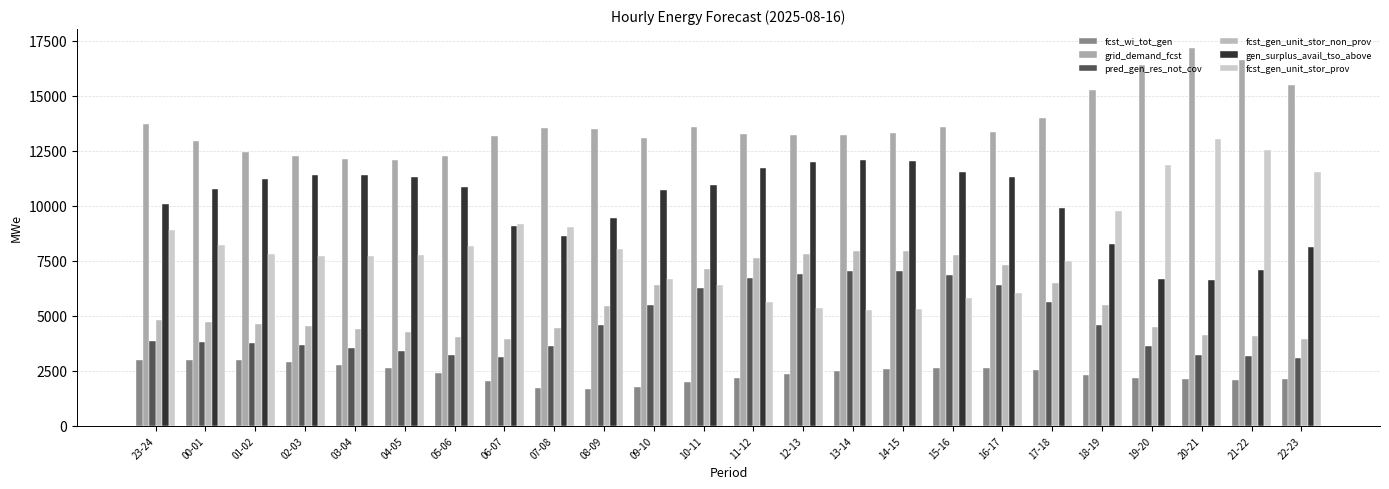

What is the label of the 13th bar from the left?

11-12